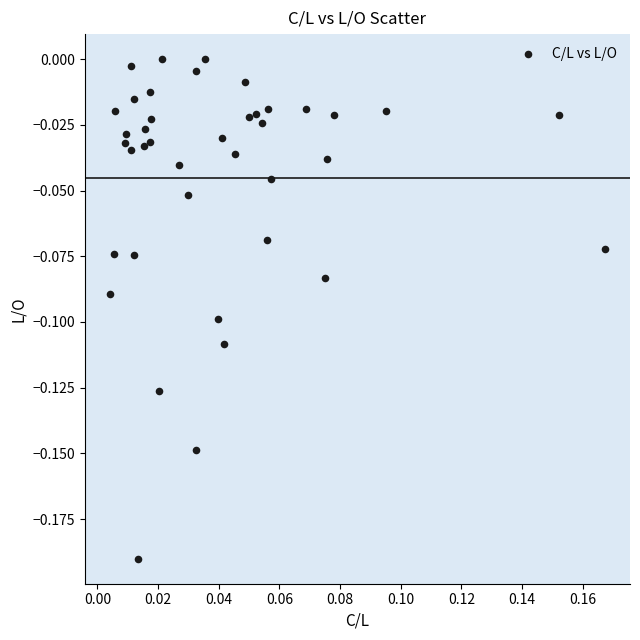

Count the number of points in this scatter plot.

40